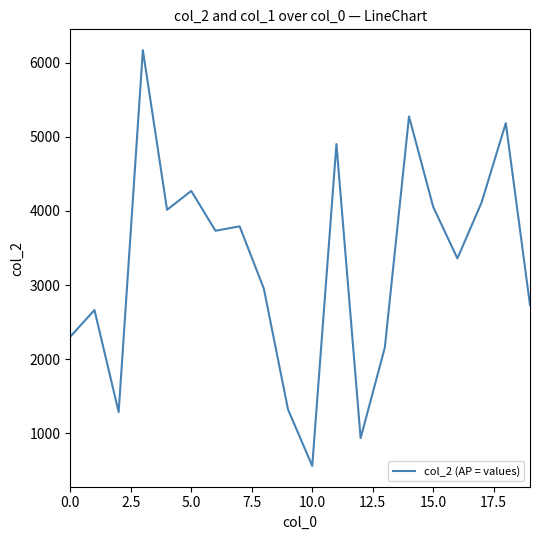

What is the minimum value shown in the chart?

556